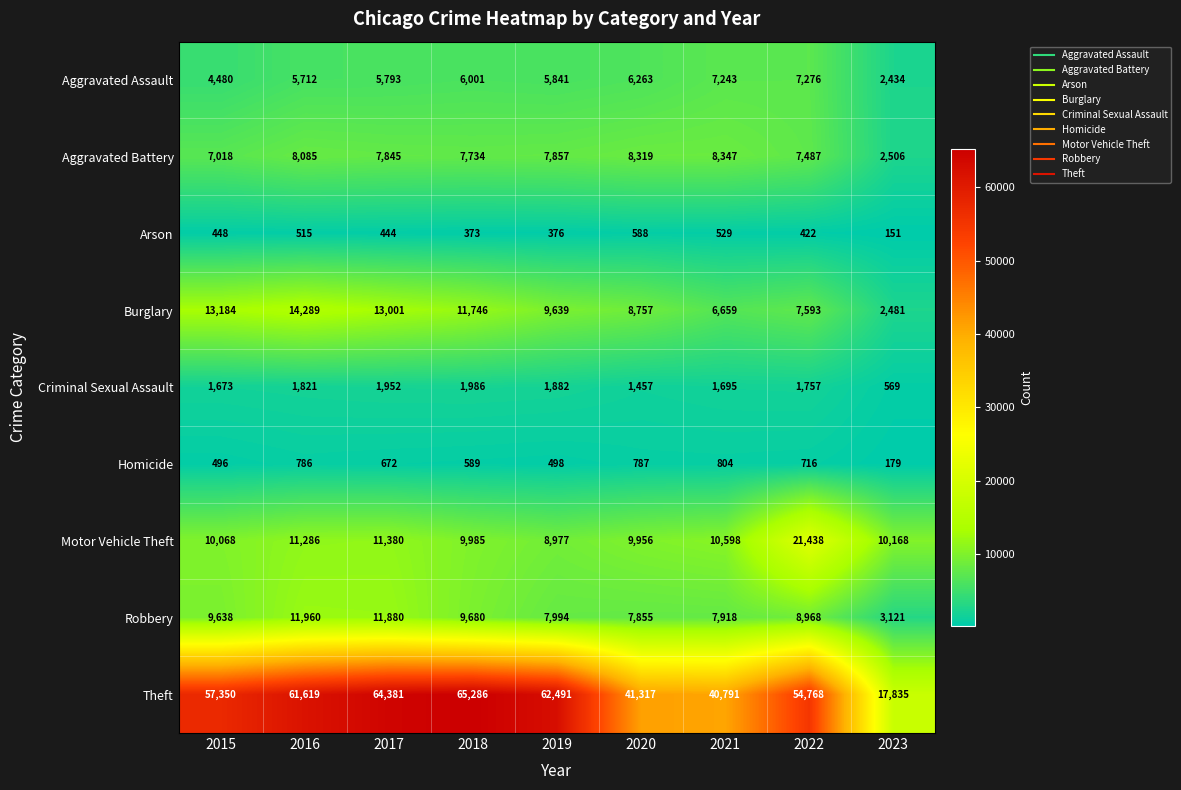

What is the total value across all series at 2017?

117348